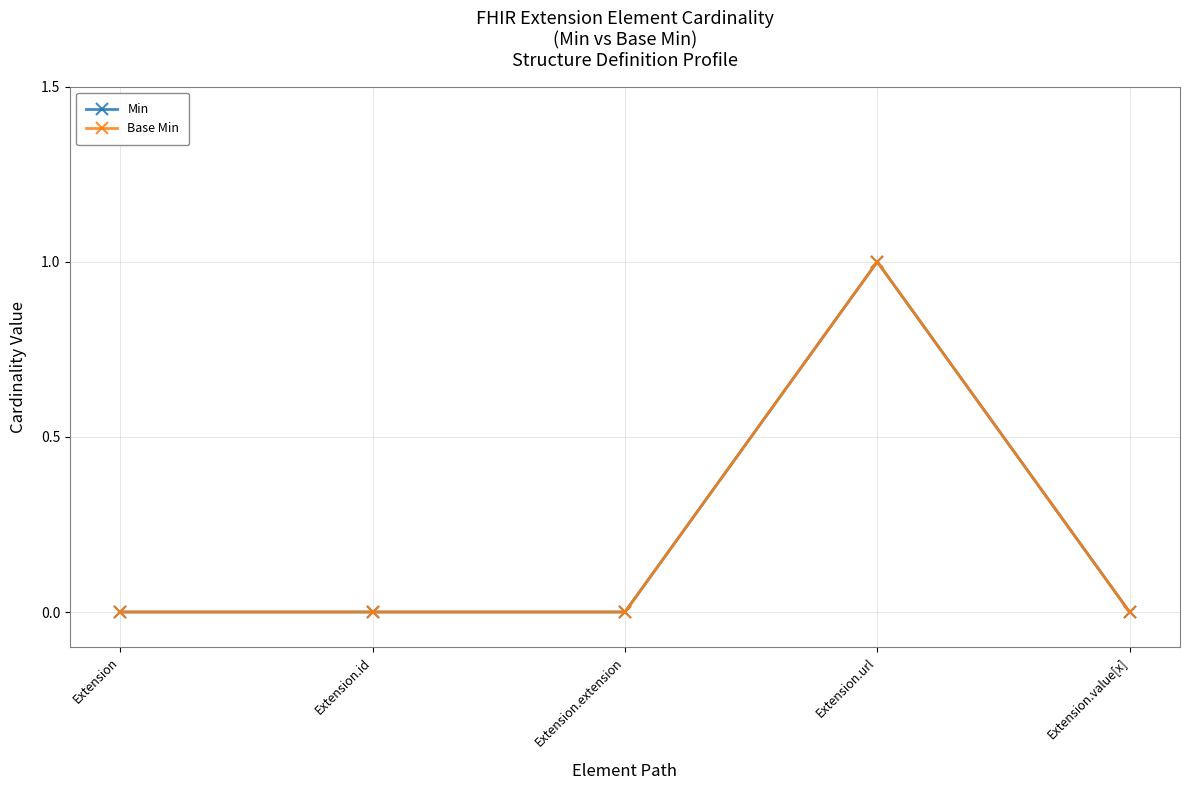

Does the chart have visible grid lines?

Yes